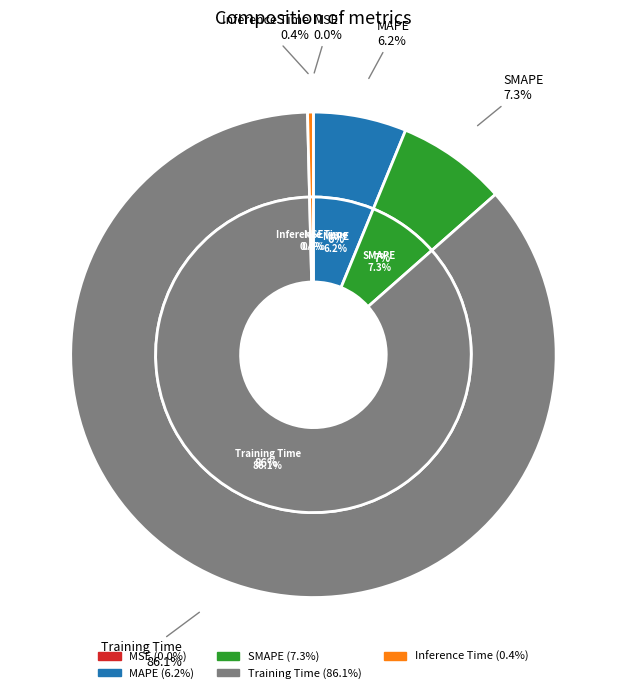

Combined, what portion of the pie is Training Time and Inference Time?

86.5%